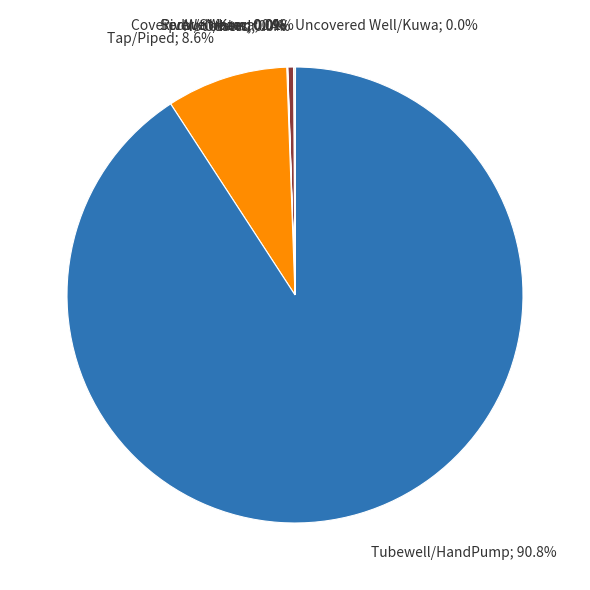

Is there any slice that represents more than half of the pie?

Yes